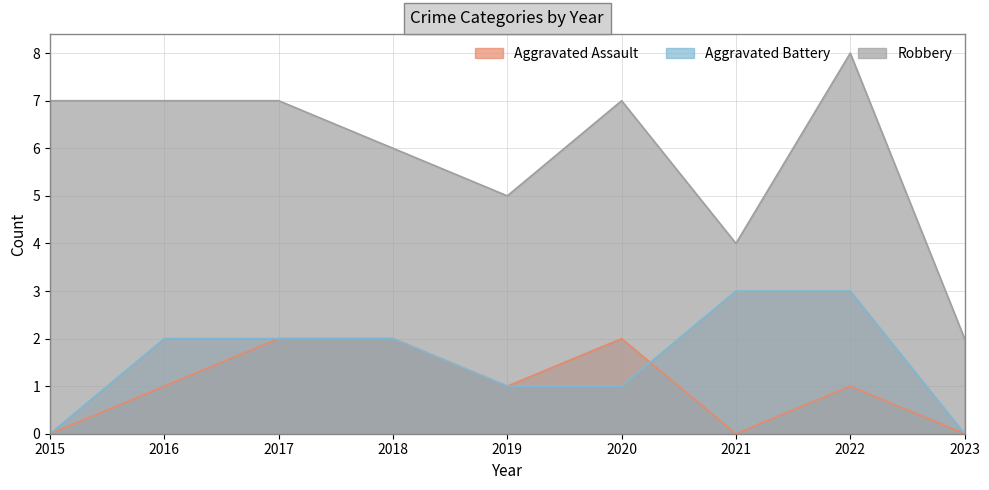

What are all the series names shown in the legend?

Aggravated Assault, Aggravated Battery, Robbery